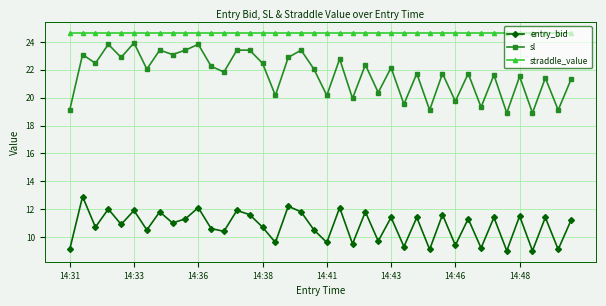

Does the chart display data point markers on the line(s)?

Yes